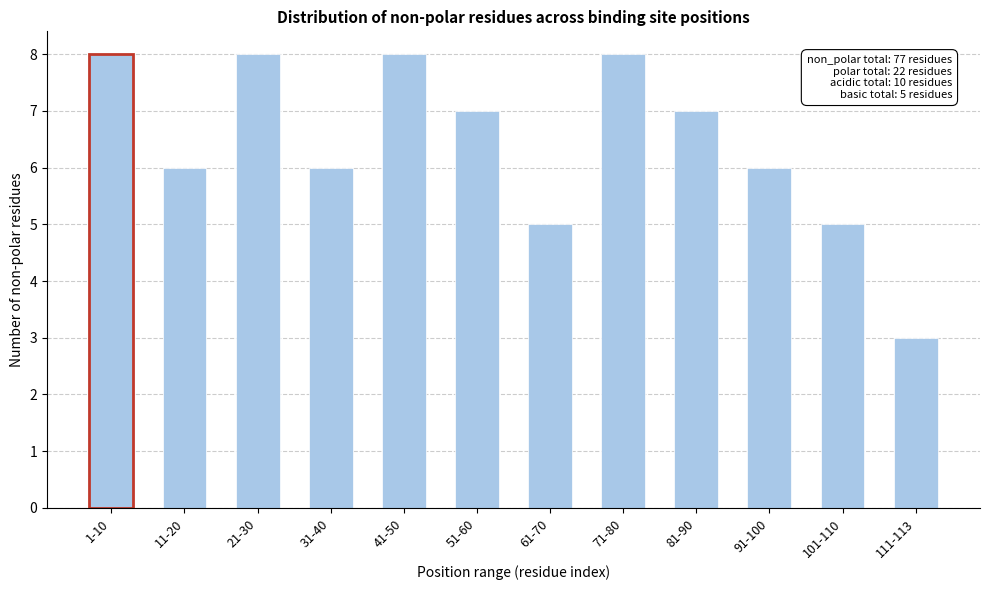

Reading left to right, what are all the values shown in this chart?

8	6	8	6	8	7	5	8	7	6	5	3